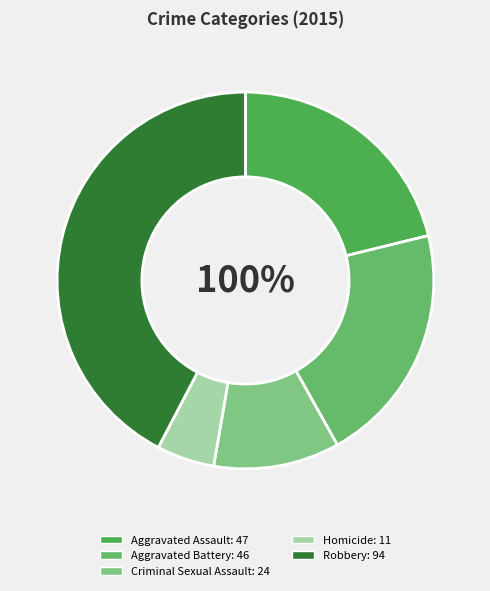

To the nearest percent, what is the combined percentage of Aggravated Battery and Criminal Sexual Assault?

32%